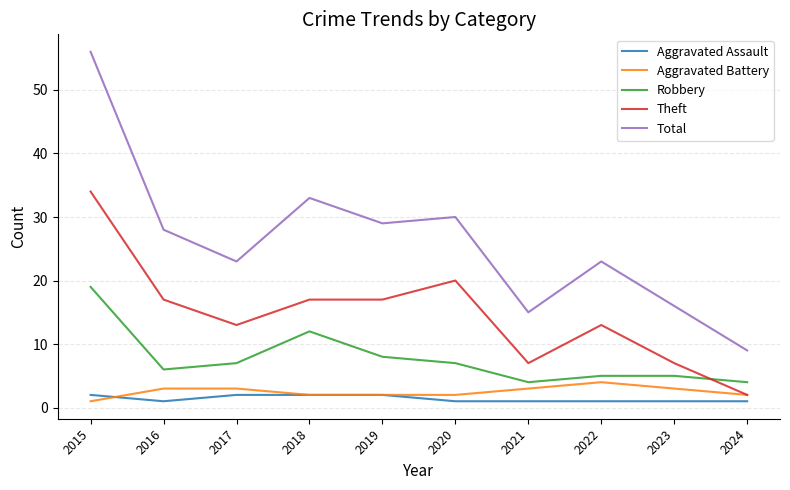

What is the difference between the second highest and second lowest values in the Theft series?

13